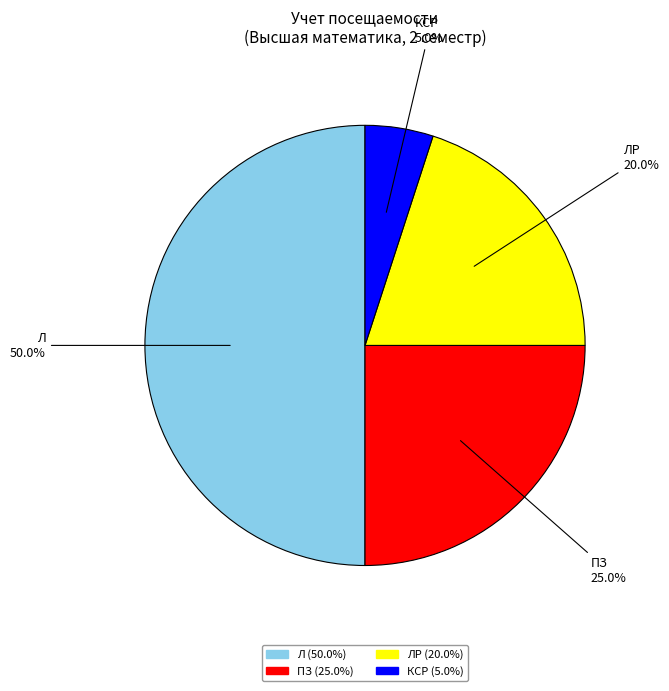

How many slices are in this pie chart?

4